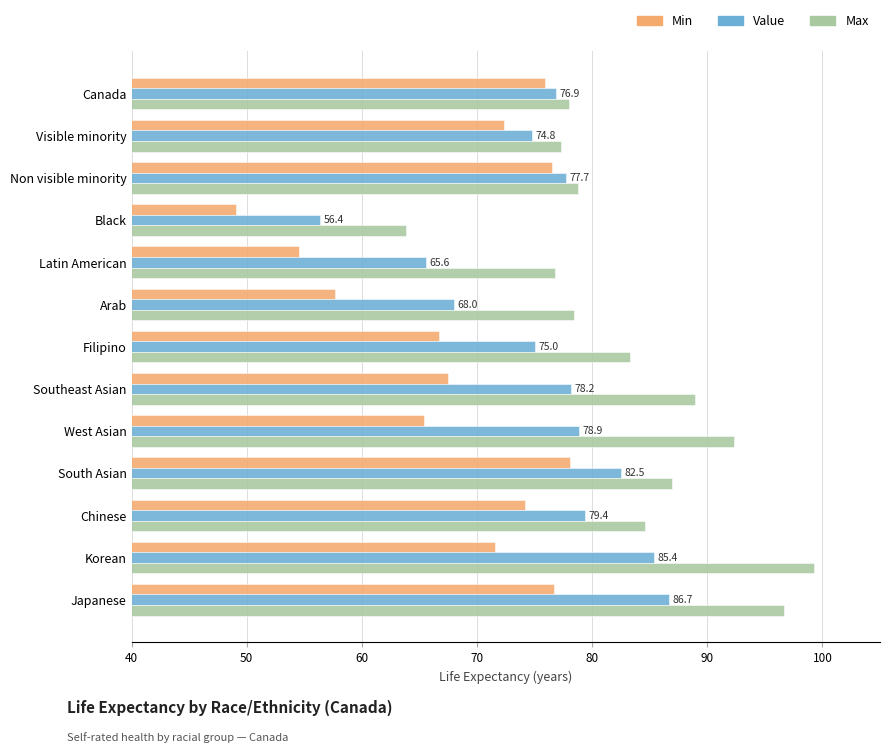

What is the approximate value of Min at Korean?

71.6